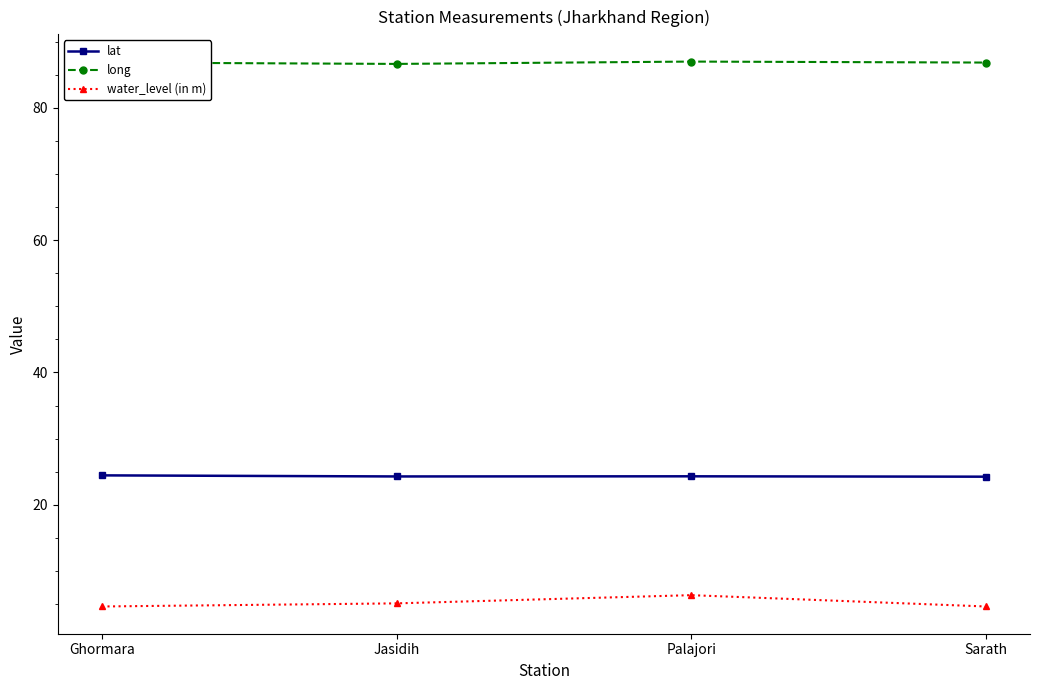

How many water_level (in m) values are between 4 and 6?

3